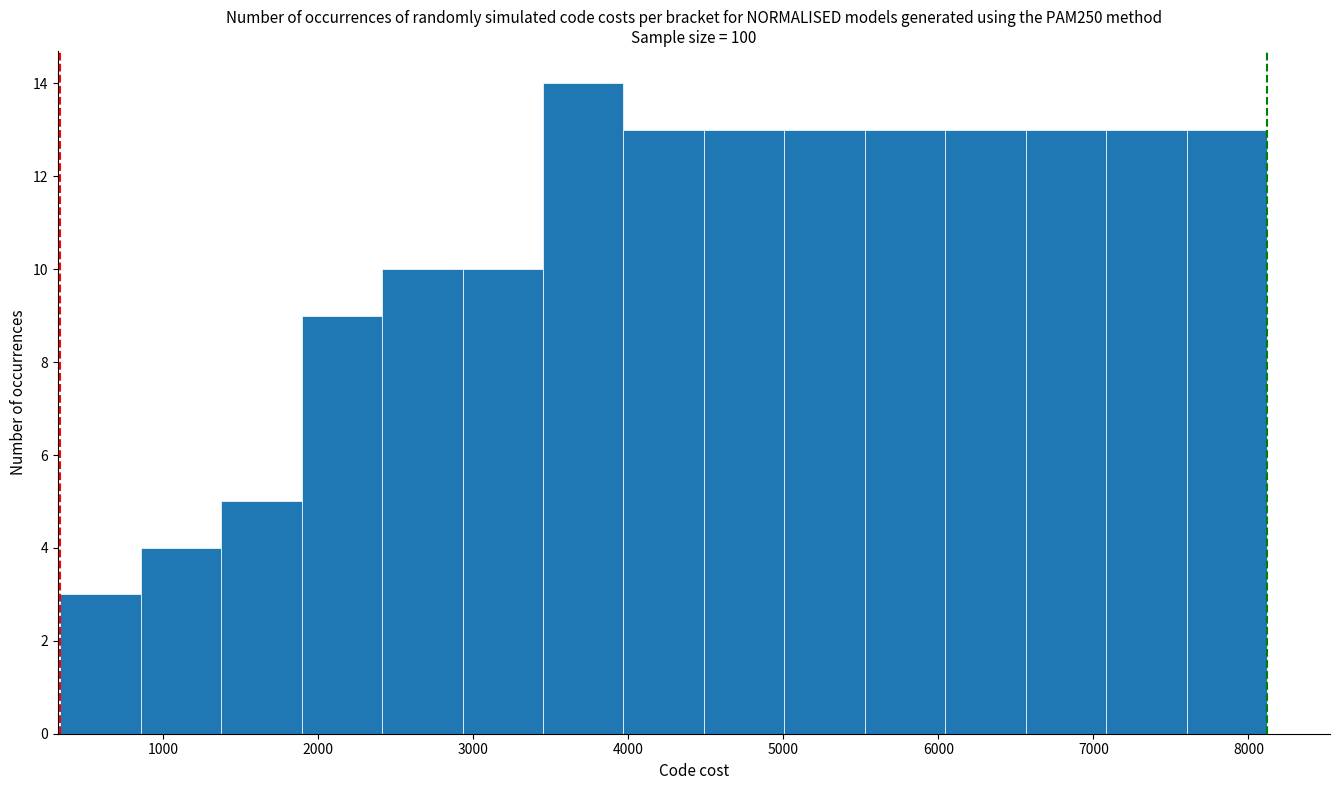

What is the height of the bar covering 300 to 900 on the x-axis? Neither the bar edges nor the heights are printed on the chart, so give them approximately, as read against the axes.

3